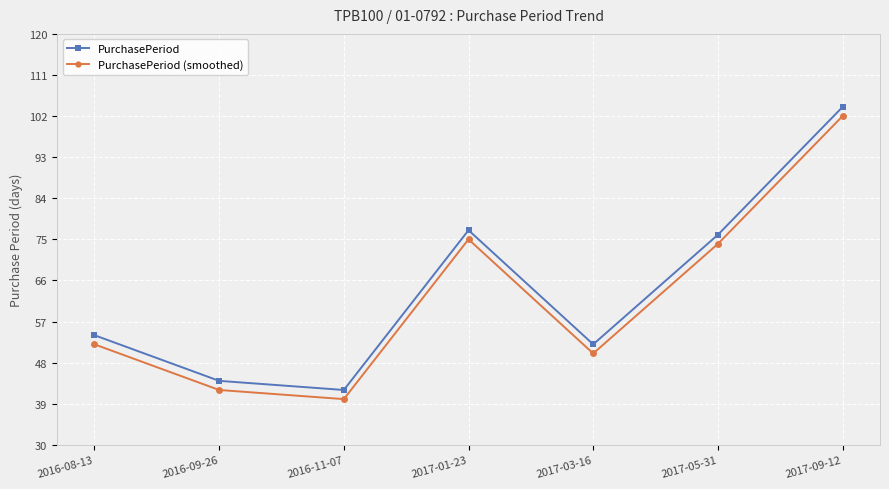

What position from the right is 2017-03-16?

3